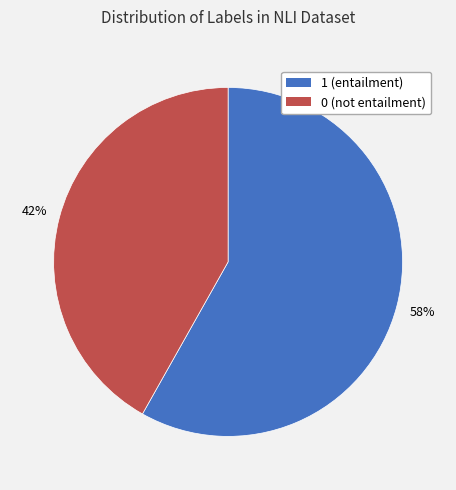

Is 1 (entailment) the majority of the pie?

Yes